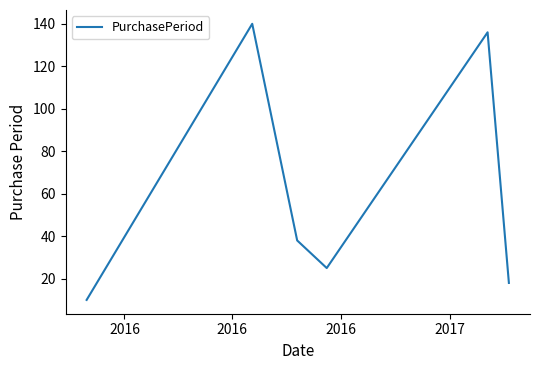

What is the sum of all values?

367